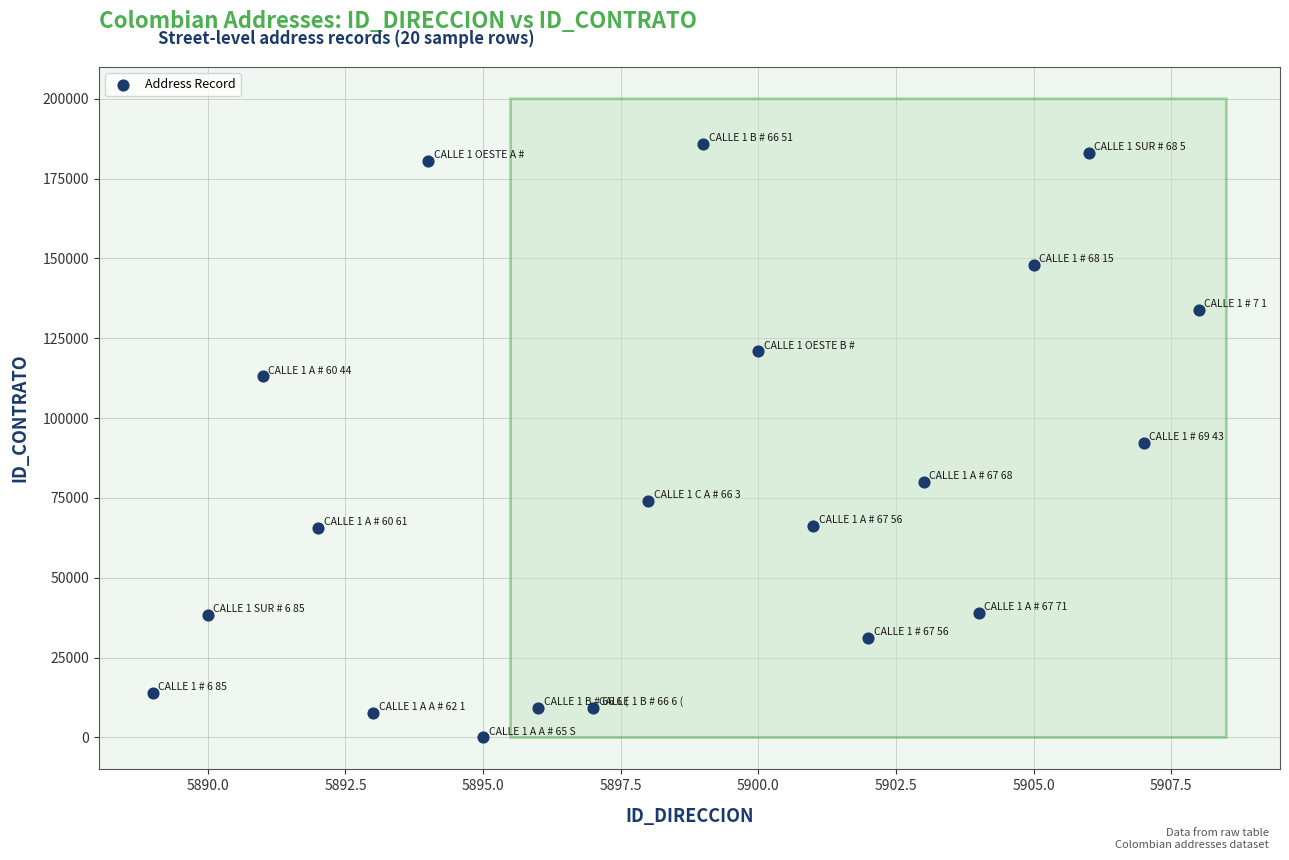

What is the range of X values (max minus min)?

19